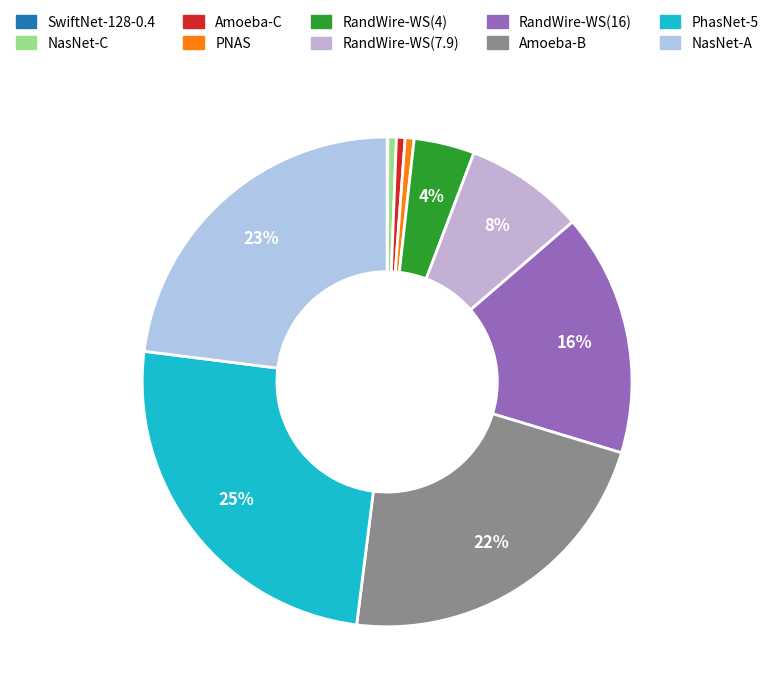

The PNAS slice represents 1% of the pie. True or false?

True